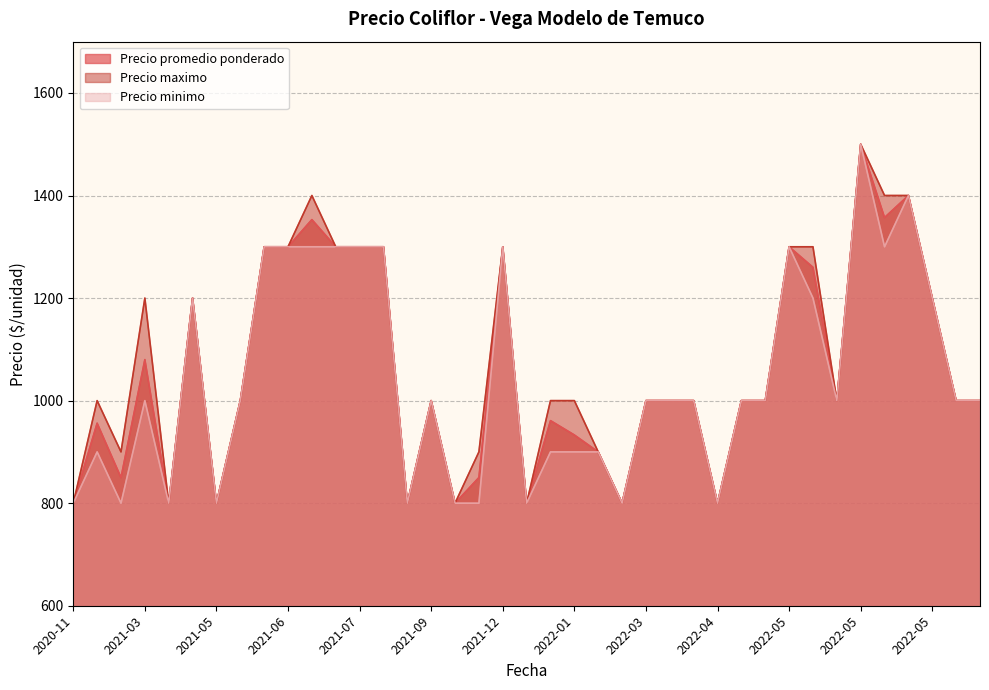

Reading left to right, extract all data points from this chart.

Precio promedio ponderado: 800	956	850	1080	800	1200	800	1000	1300	1300	1353	1300	1300	1300	800	1000	800	850	1300	800	961	933	900	800	1000	1000	1000	800	1000	1000	1300	1260	1000	1500	1357	1400	1200	1000	1000
Precio maximo: 800	1000	900	1200	800	1200	800	1000	1300	1300	1400	1300	1300	1300	800	1000	800	900	1300	800	1000	1000	900	800	1000	1000	1000	800	1000	1000	1300	1300	1000	1500	1400	1400	1200	1000	1000
Precio minimo: 800	900	800	1000	800	1200	800	1000	1300	1300	1300	1300	1300	1300	800	1000	800	800	1300	800	900	900	900	800	1000	1000	1000	800	1000	1000	1300	1200	1000	1500	1300	1400	1200	1000	1000